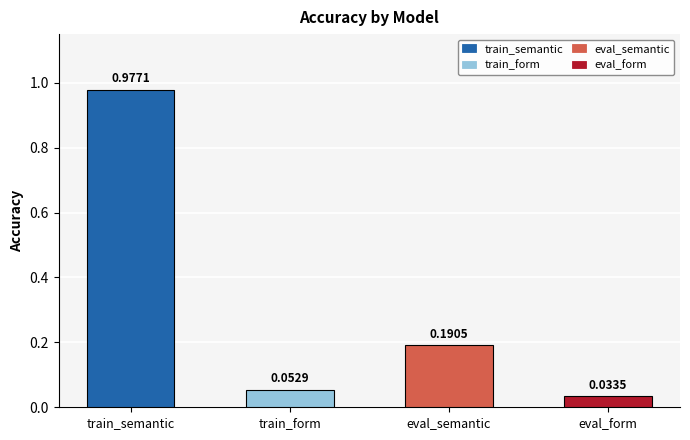

Rank the categories by value from highest to lowest.

train_semantic, eval_semantic, train_form, eval_form